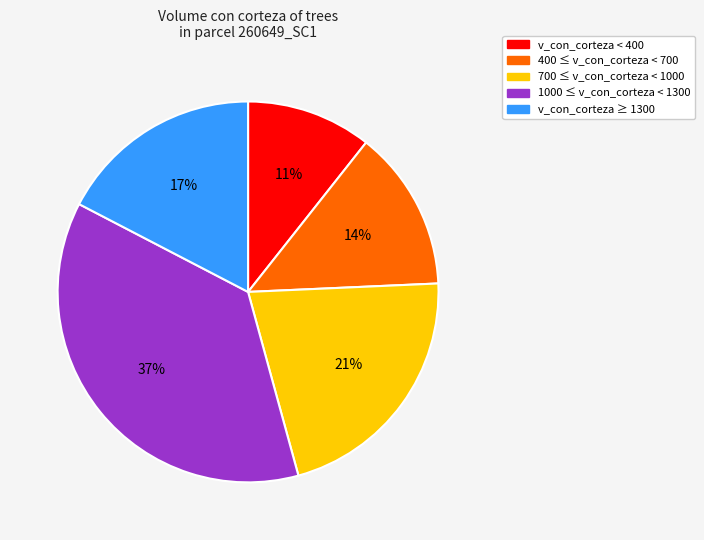

Is there any slice that represents more than half of the pie?

No